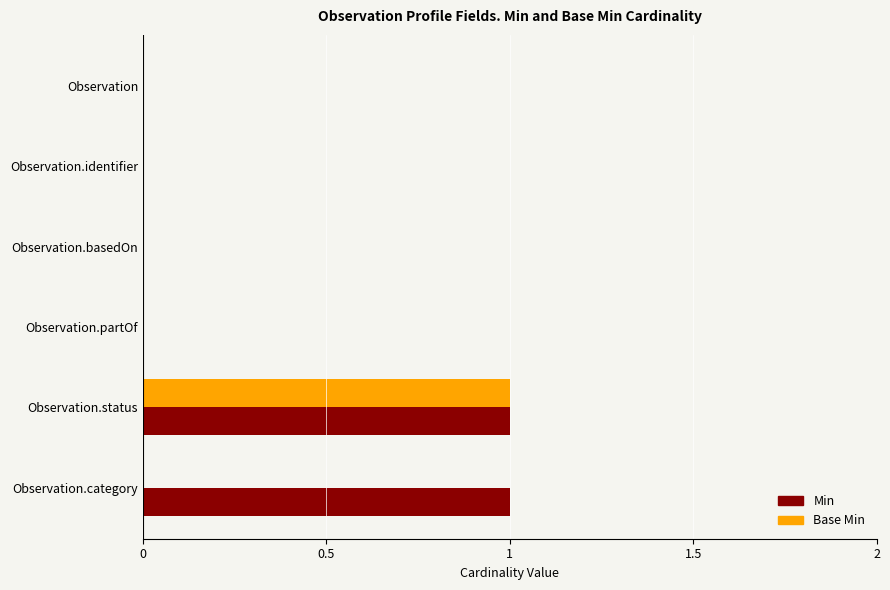

Between Observation and Observation.category, which series saw the biggest shift?

Min